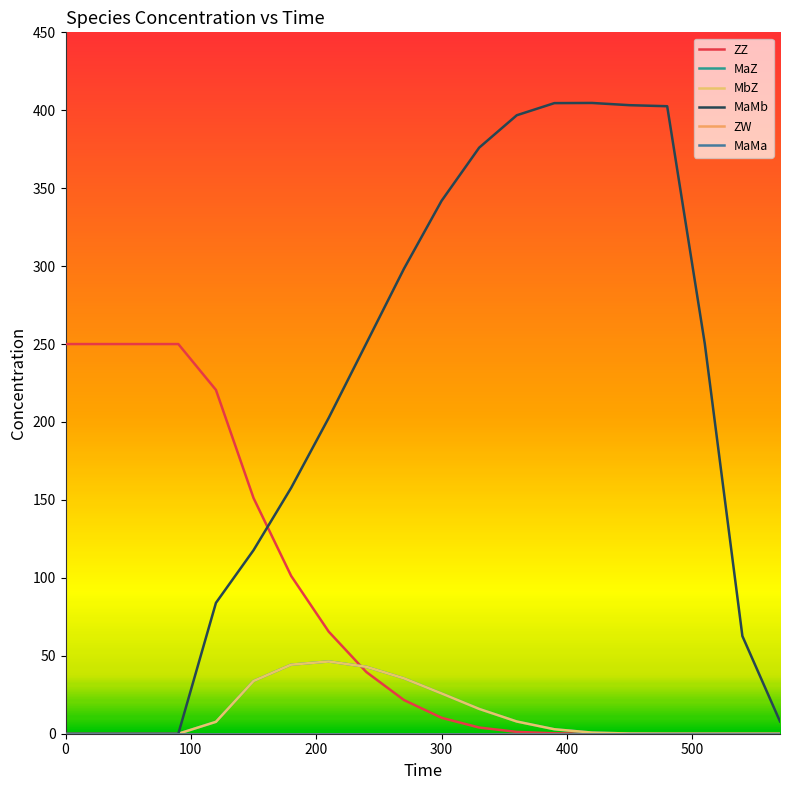

Is this an area chart (filled region under the line)?

No